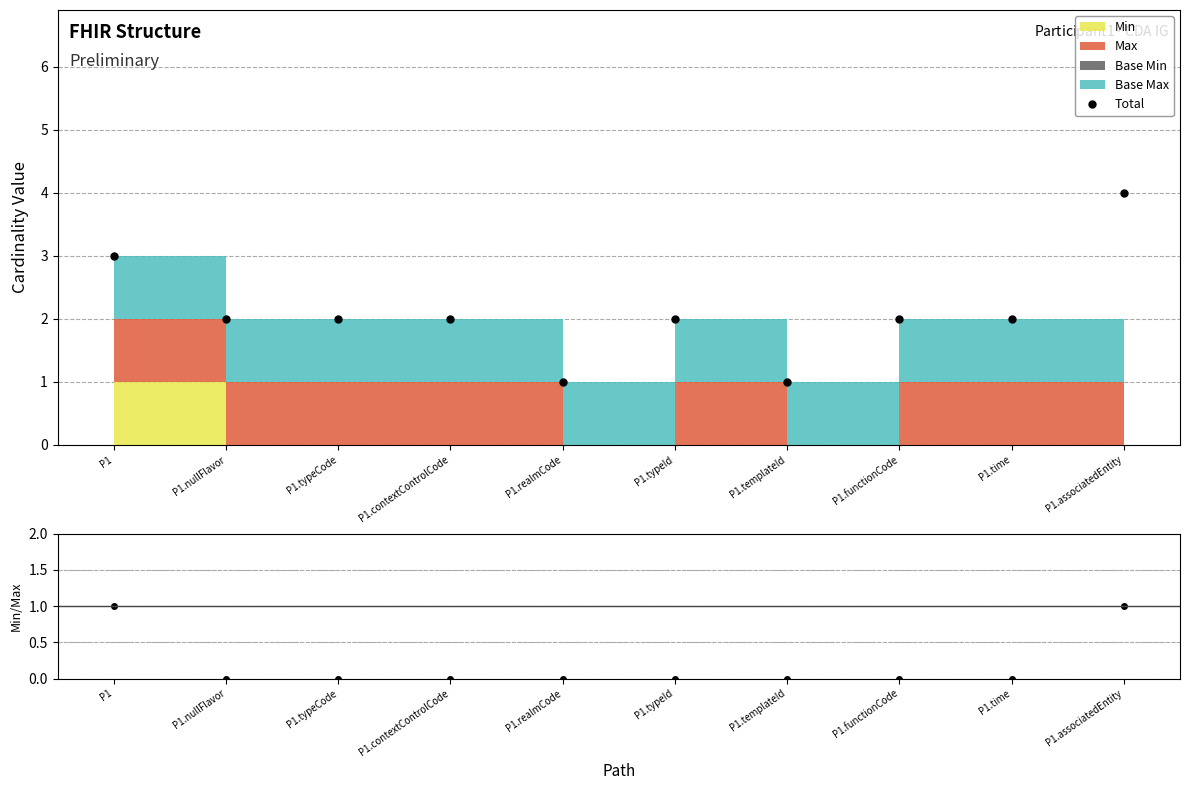

At which label is Total closest to 2?

P1.nullFlavor